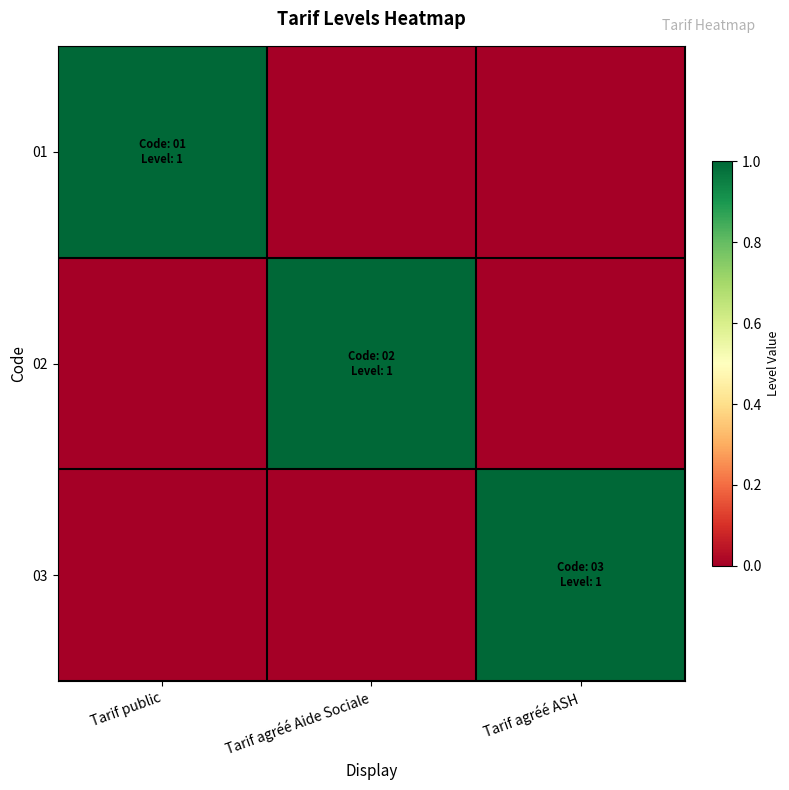

At which category is the sum across all series the highest?

Tarif public